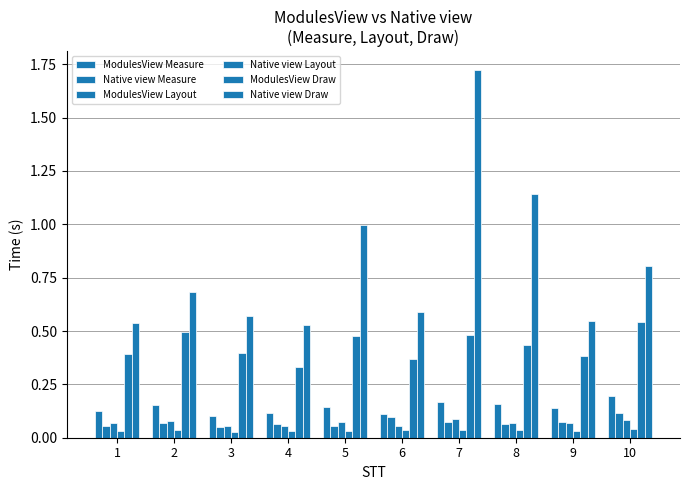

How many bars are there in total?

60